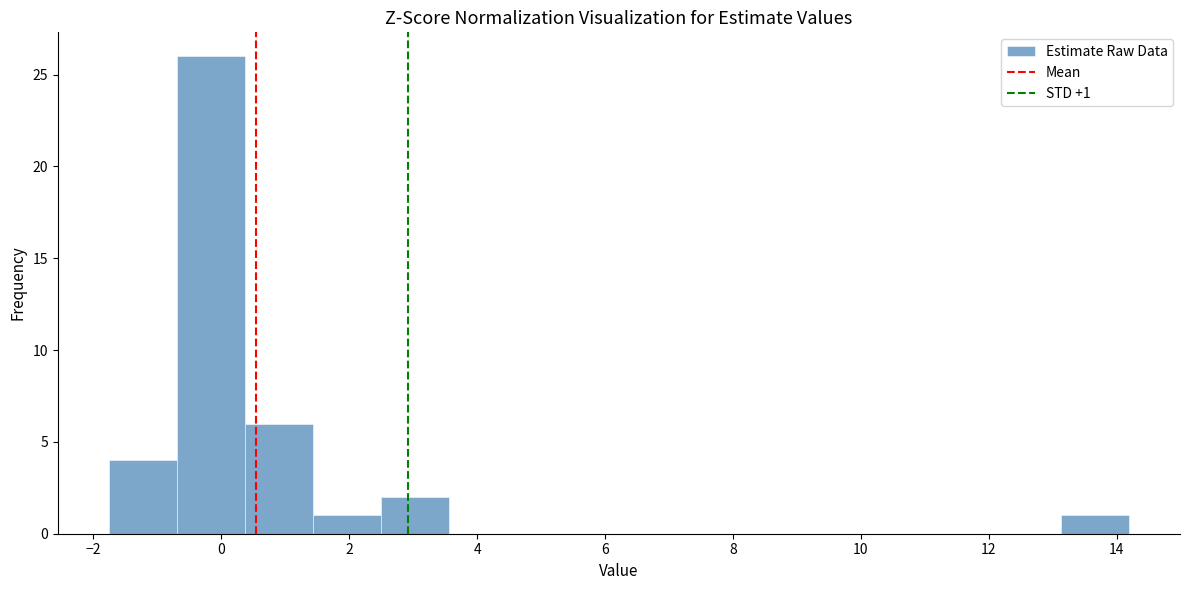

Over which range of the x-axis is the bar tallest?

-0.6 to 0.4